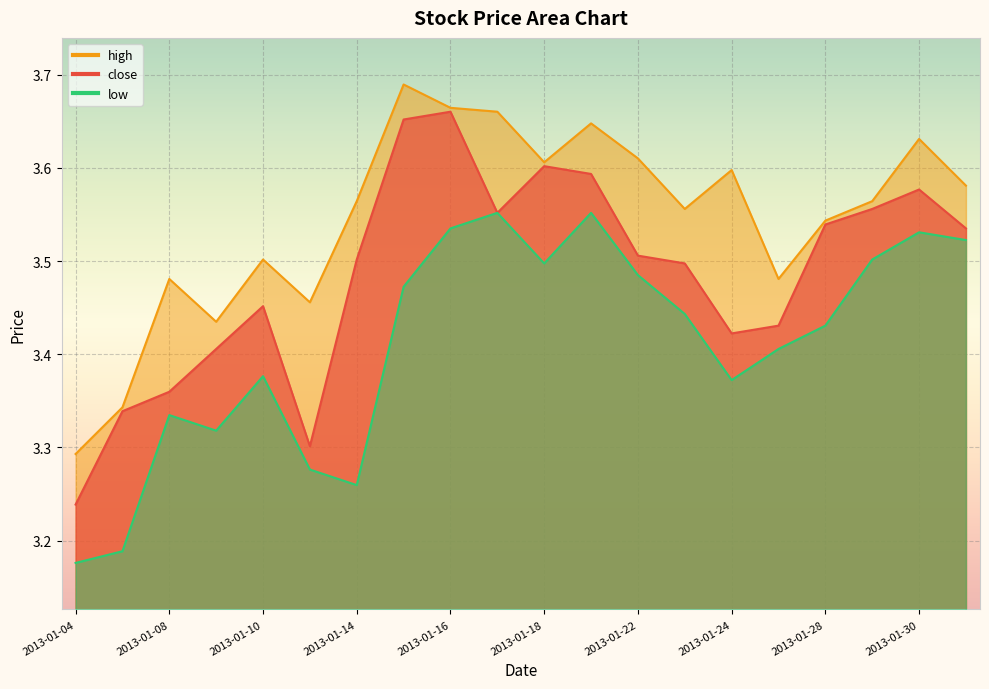

What are all the series names shown in the legend?

close, high, low